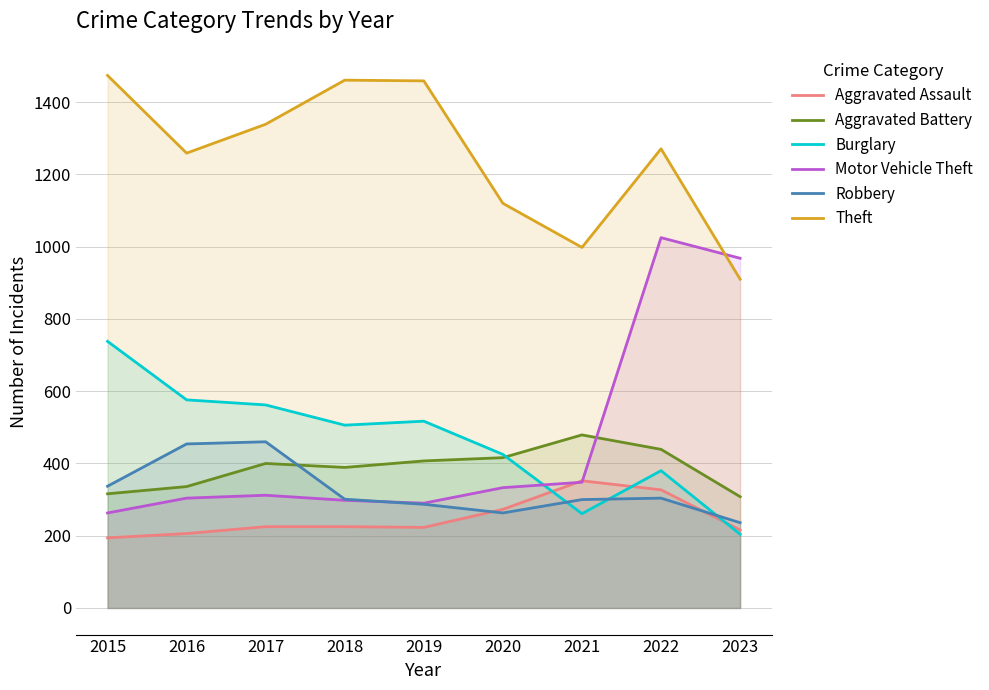

Which series ends up on top after the final intersection of Burglary and Aggravated Assault?

Aggravated Assault